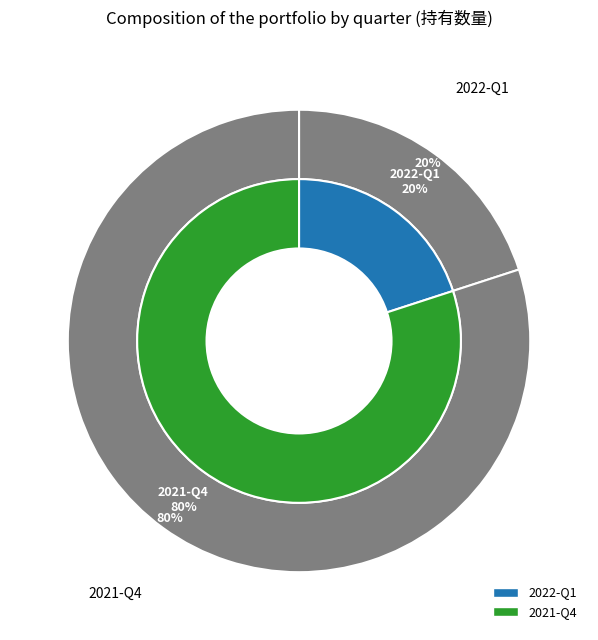

To the nearest percent, what is the difference between the 2022-Q1 and 2021-Q4 slice percentages?

60%